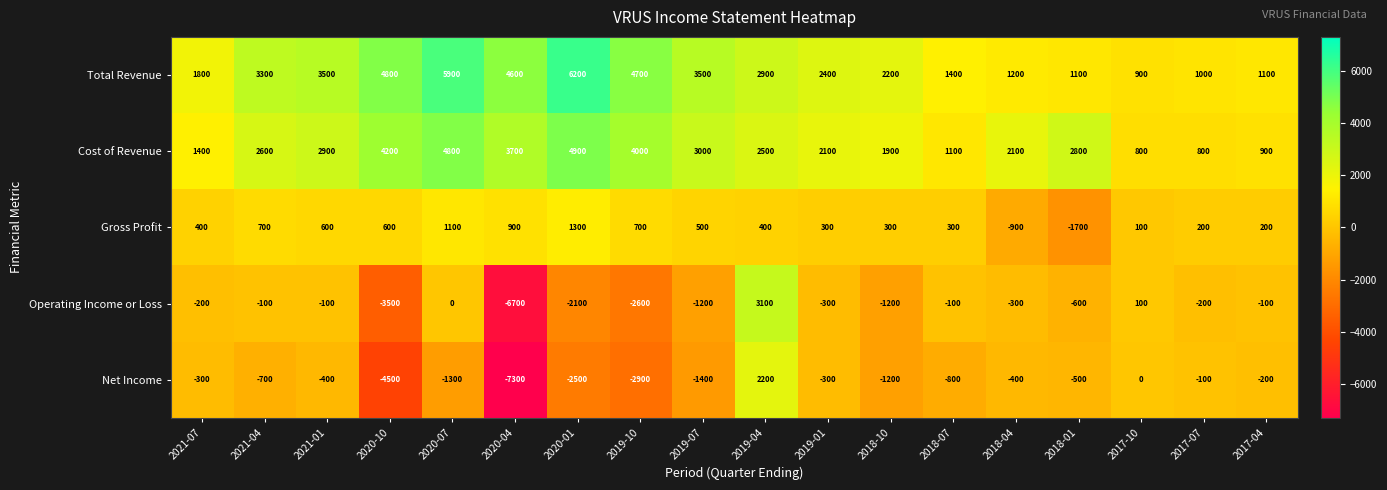

Rank the series by their maximum value, from lowest to highest.

Gross Profit, Net Income, Operating Income or Loss, Cost of Revenue, Total Revenue